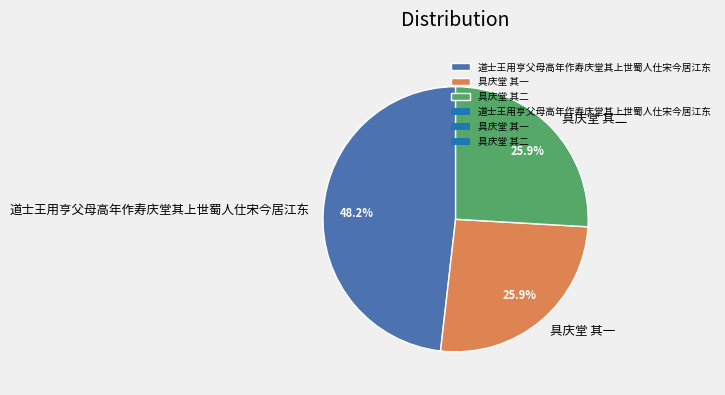

What percentage is NOT represented by 道士王用亨父母高年作寿庆堂其上世蜀人仕宋今居江东?

51.8%